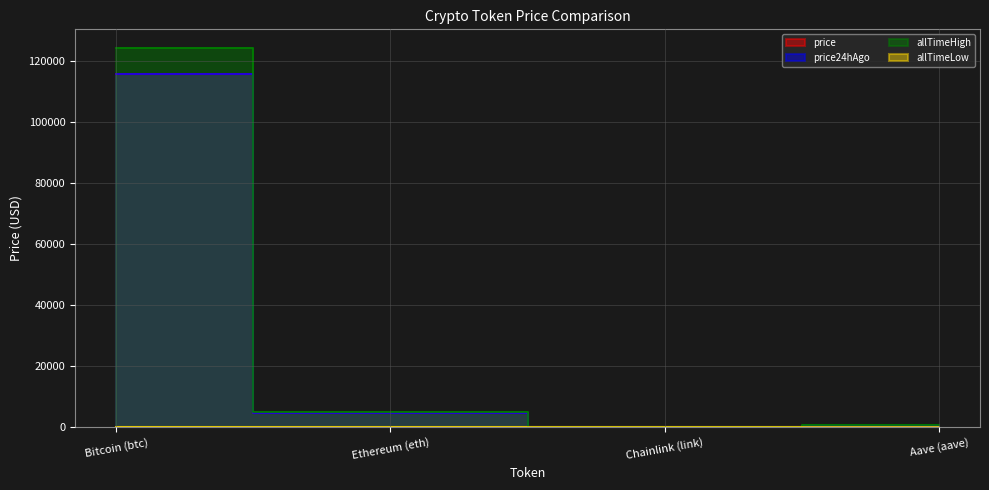

Which series has the largest total across all categories?

allTimeHigh